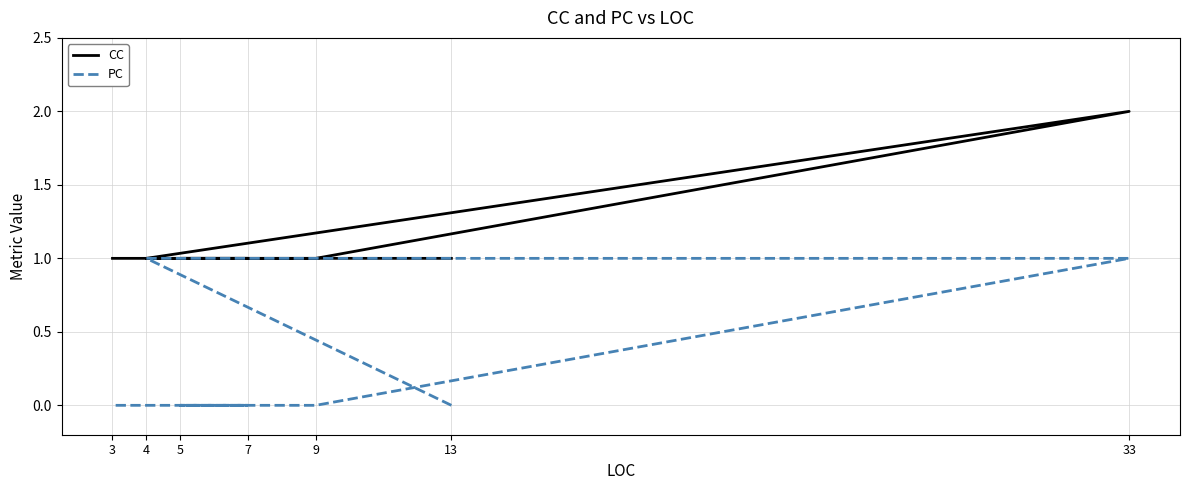

True or false: PC has more than 2 points higher than both neighbors.

False